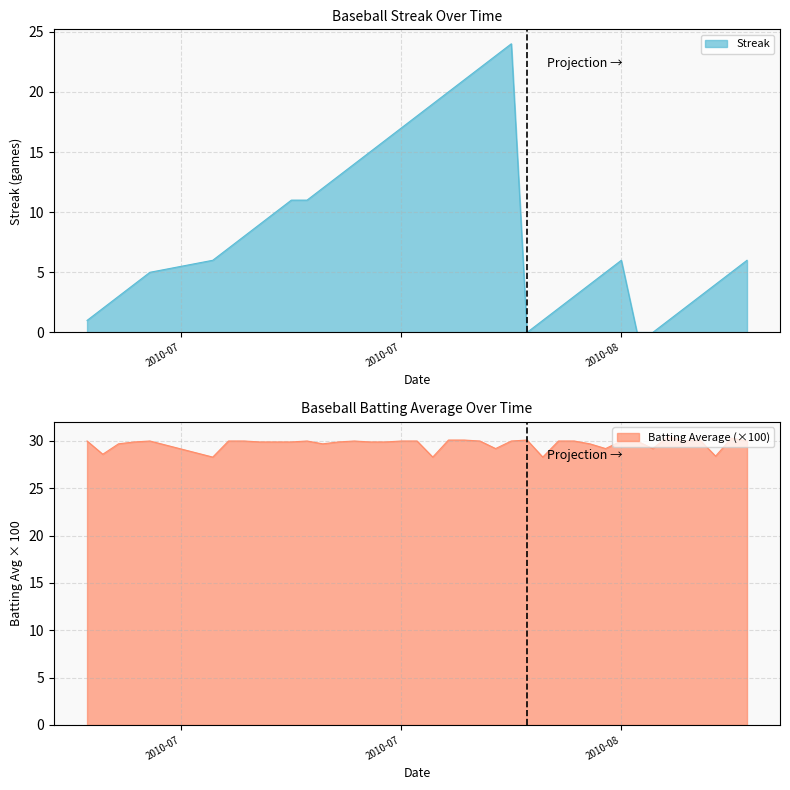

What is the minimum value for Batting Average (×100)?

28.3